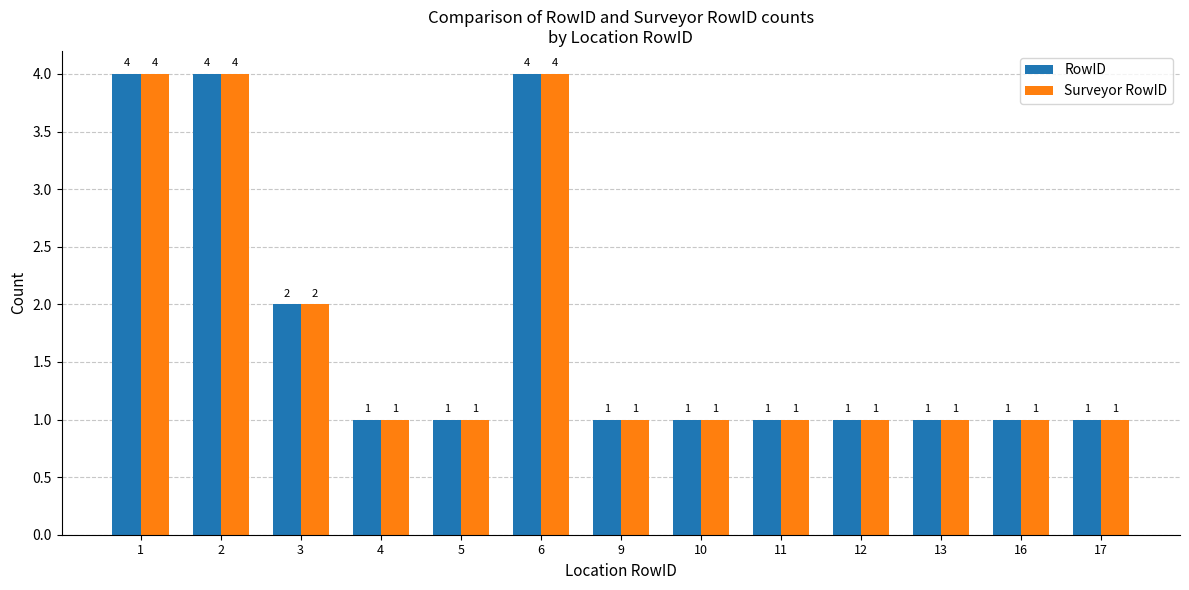

What are all the series names shown in the legend?

RowID, Surveyor RowID